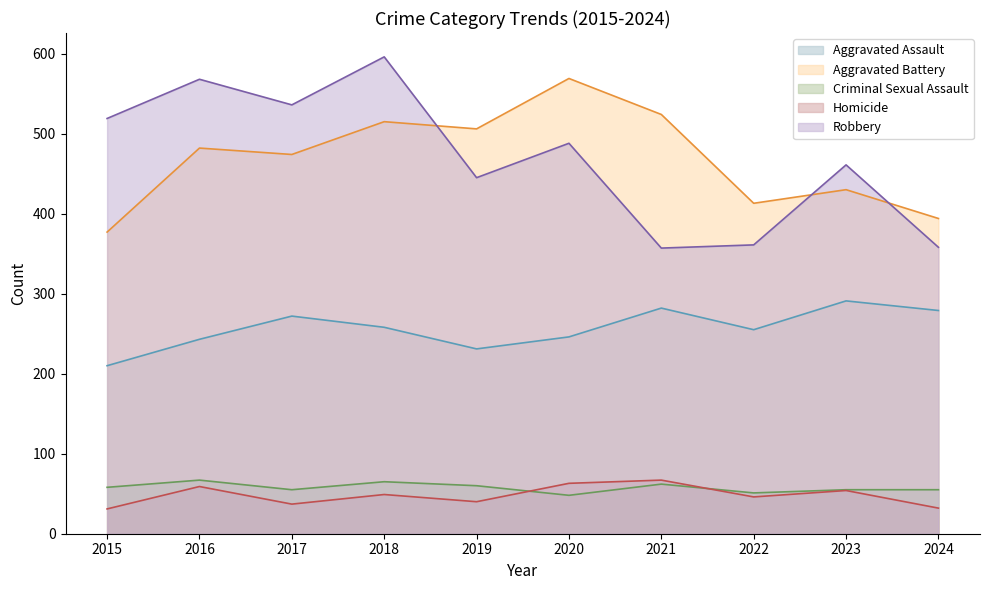

How many data points does each series have?

10